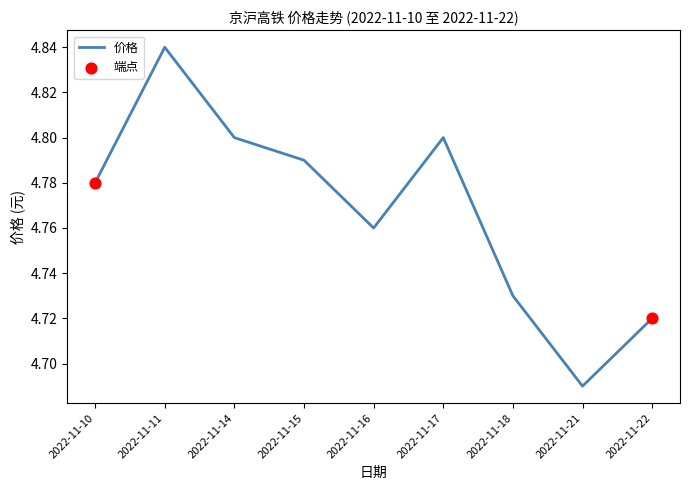

What is the change in value from 2022-11-14 to 2022-11-21?

-0.1